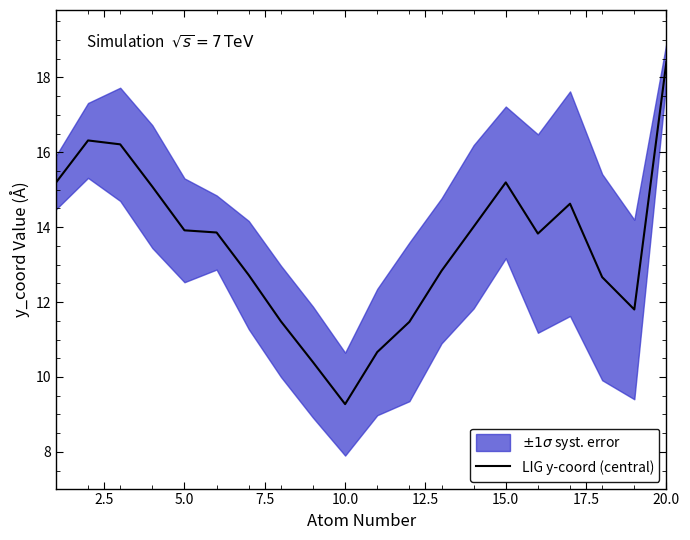

How many lines are shown in the chart?

1